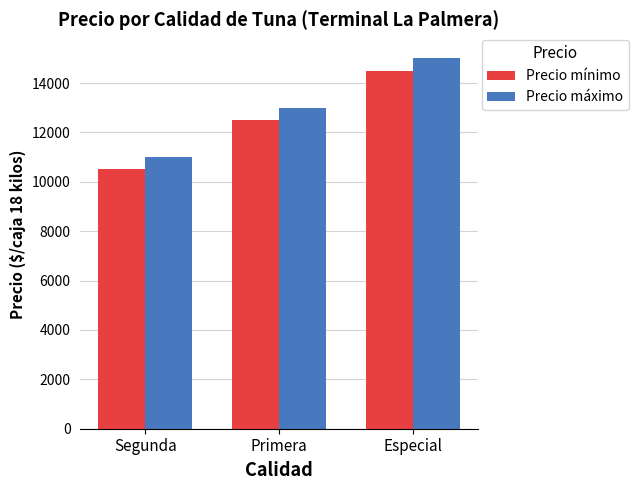

Which category has the lowest value in the Precio máximo series?

Segunda